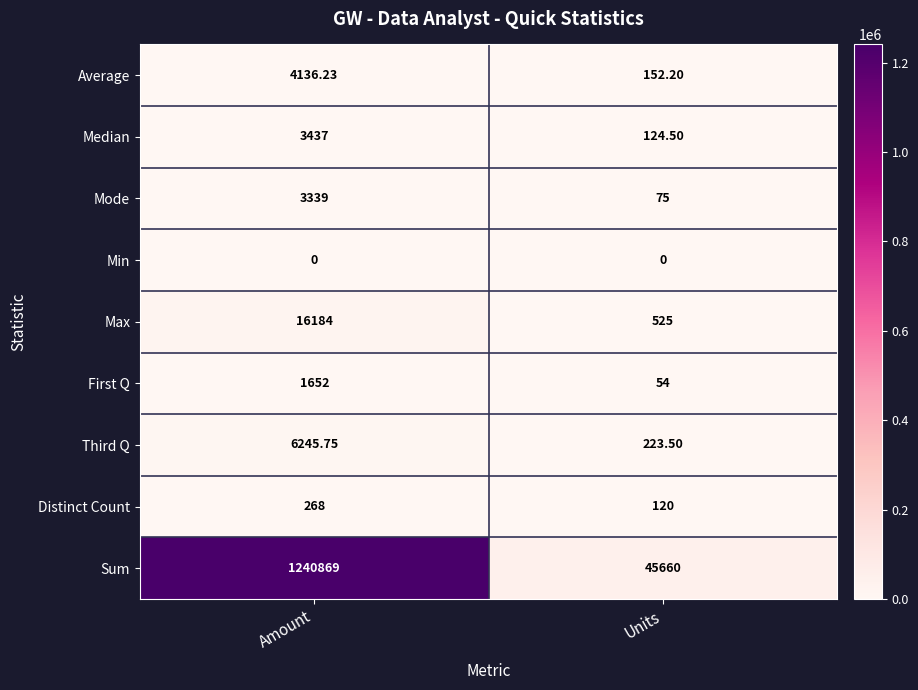

Rank the series at Units from highest to lowest value.

Sum, Max, Third Q, Average, Median, Distinct Count, Mode, First Q, Min